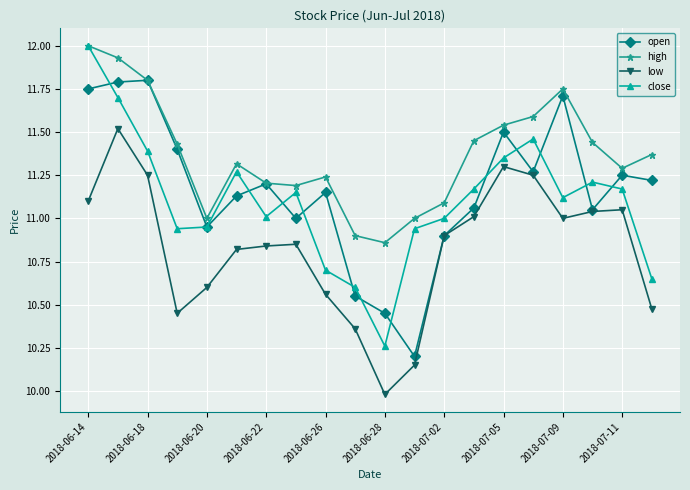

How many interior local valleys does the close series have?

4